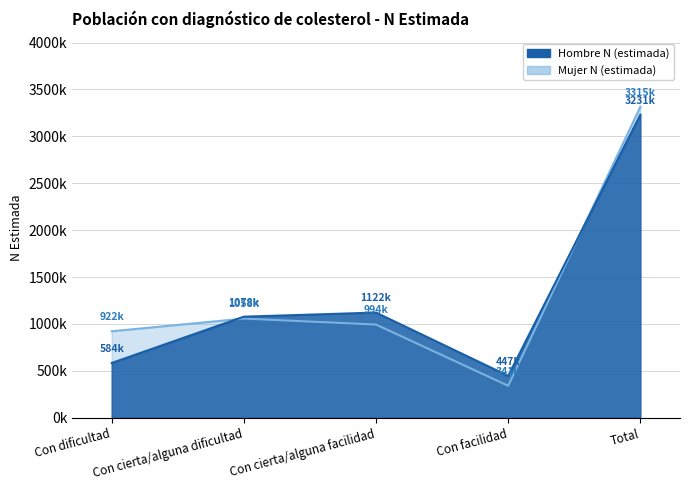

What value does the Mujer N (estimada) series have at Total?

3314969